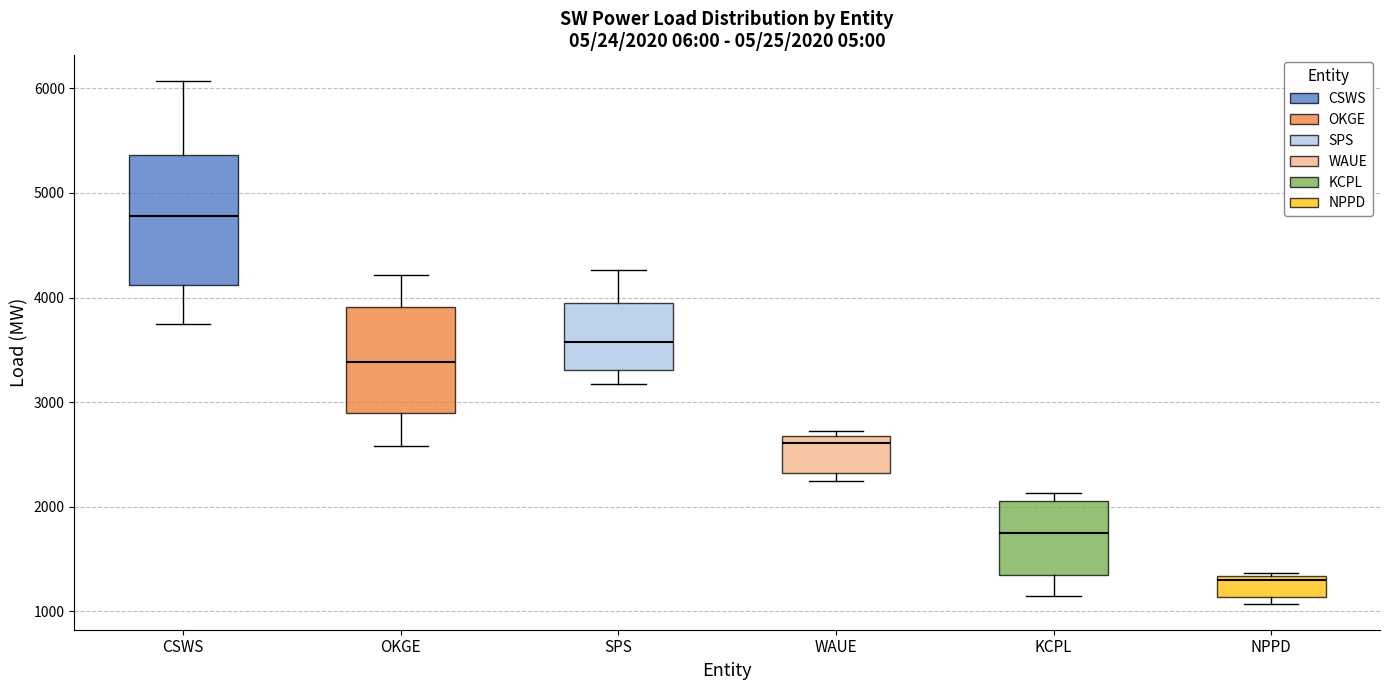

Which box is the tallest, from its lower edge to its upper edge?

CSWS